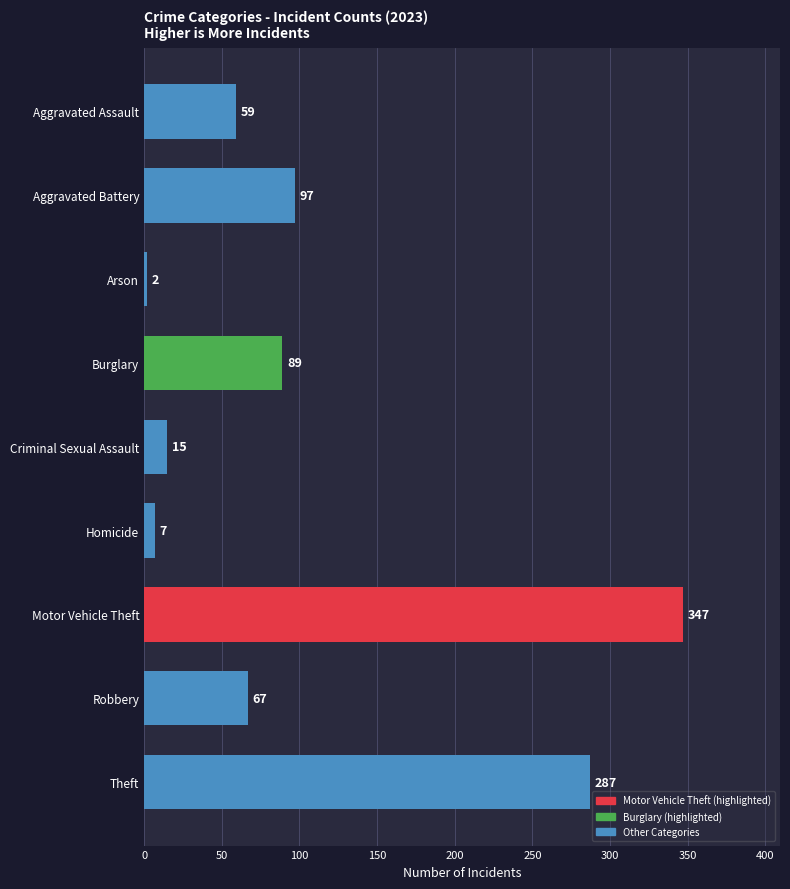

Reading bottom to top, list all the values displayed in this chart.

Theft=287	Robbery=67	Motor Vehicle Theft=347	Homicide=7	Criminal Sexual Assault=15	Burglary=89	Arson=2	Aggravated Battery=97	Aggravated Assault=59